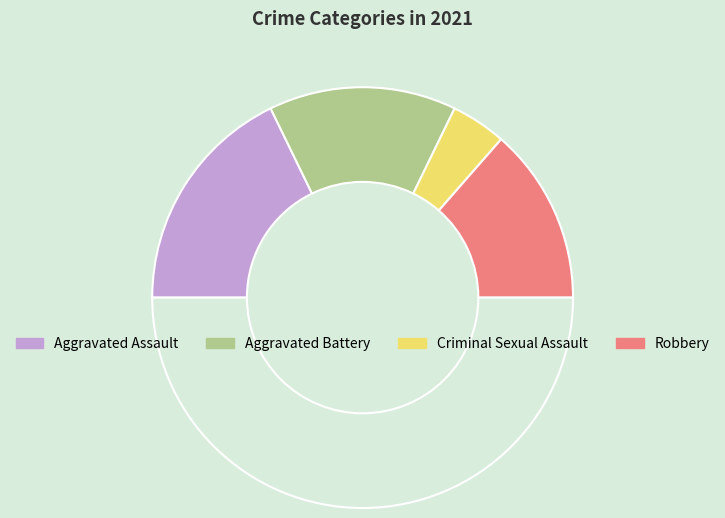

How many segments does this pie chart have?

5